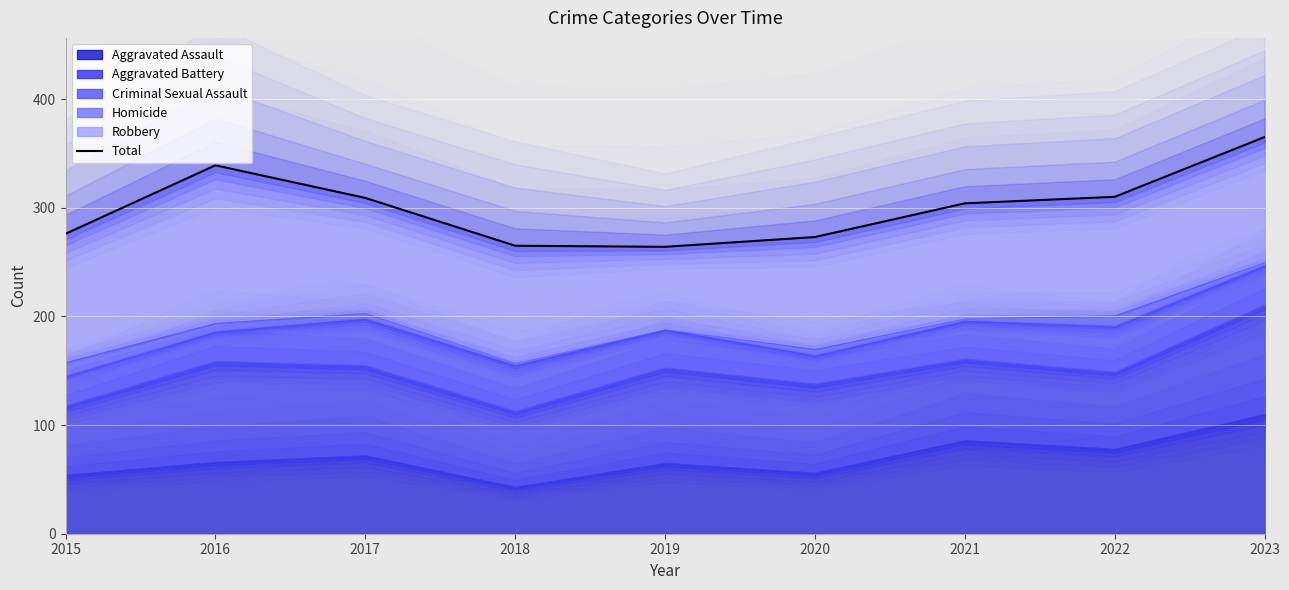

At which label does the data first exceed 304?

2016